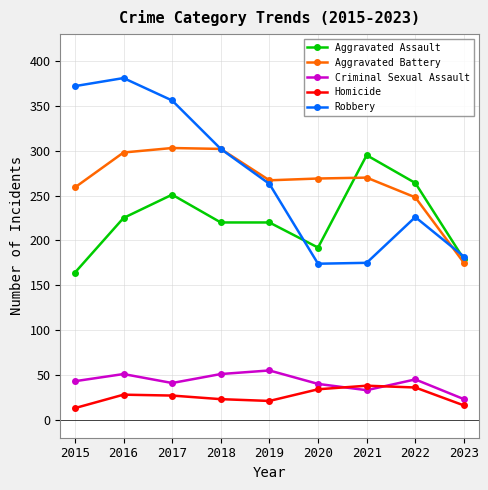

Where is the first local minimum for Criminal Sexual Assault?

2017